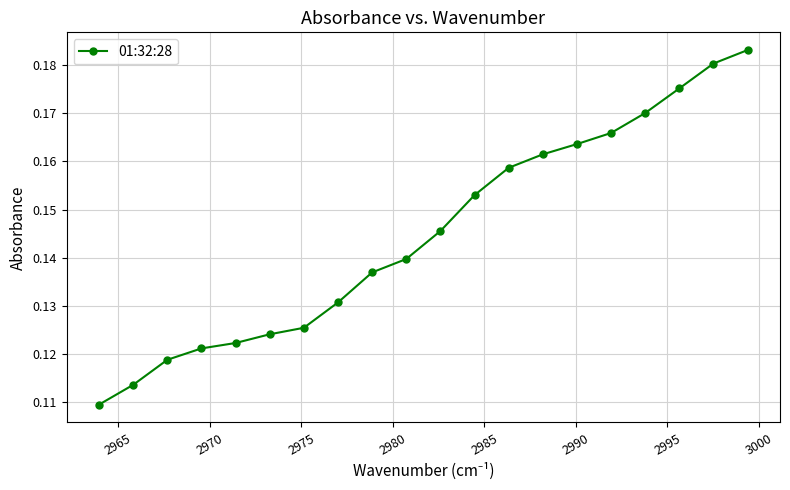

What is the sum of all values?

2.9